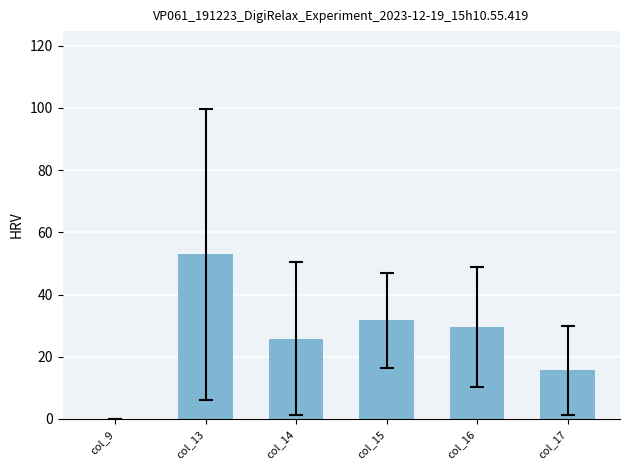

Is it true that the value at col_16 is 29.6?

True